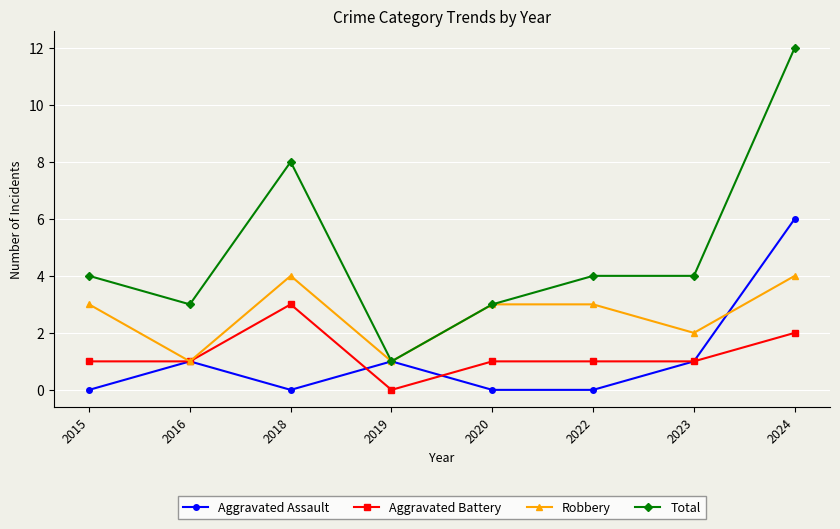

At which category is the sum across all series the highest?

2024